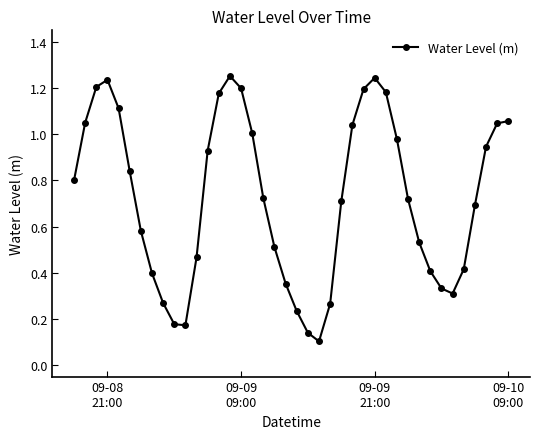

What is the sum of all values?

29.0